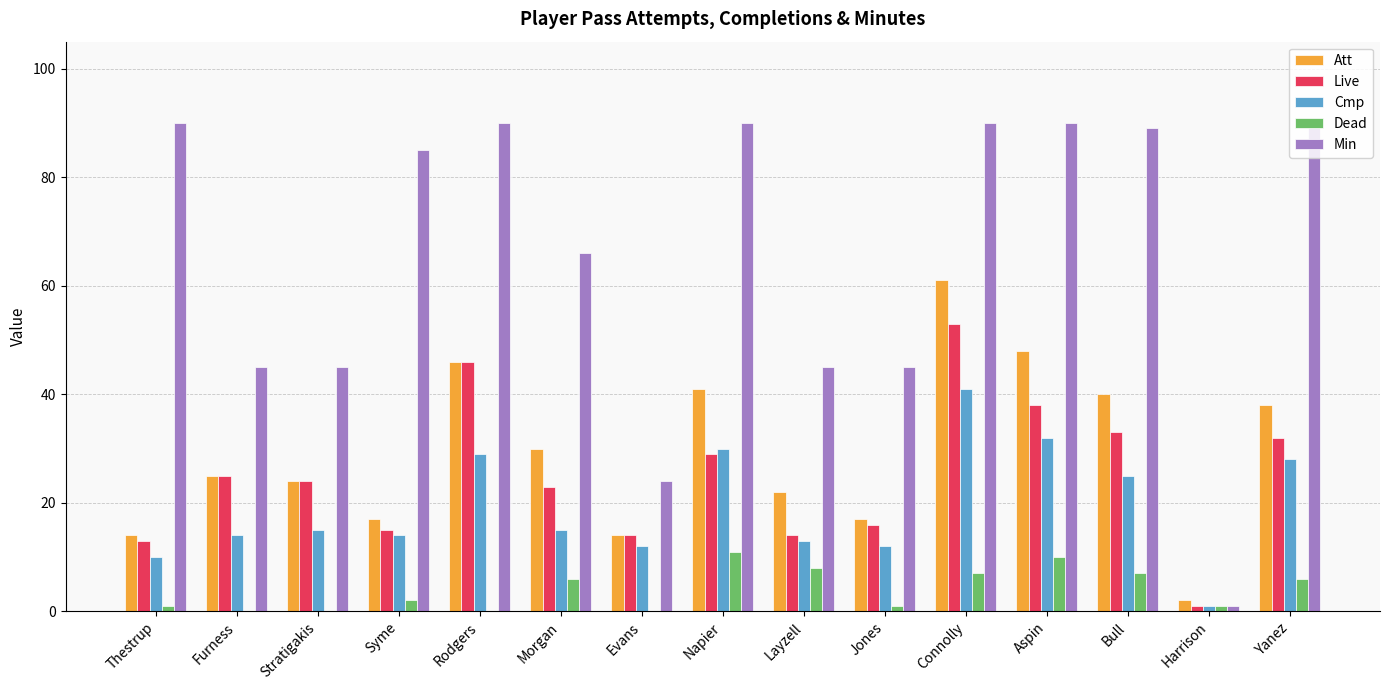

The value of Min at Yanez is 138. True or false?

False